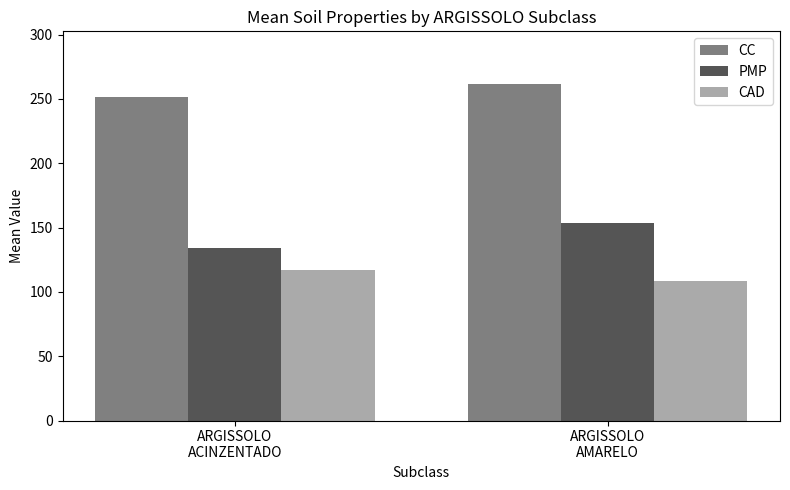

What is the minimum value shown in the chart?

108.5